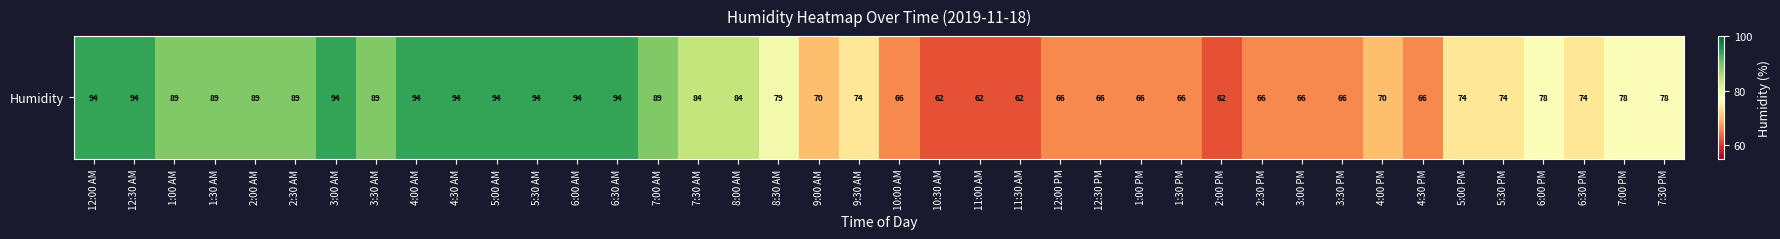

Rank the categories by value from highest to lowest.

12:00 AM, 12:30 AM, 3:00 AM, 4:00 AM, 4:30 AM, 5:00 AM, 5:30 AM, 6:00 AM, 6:30 AM, 1:00 AM, 1:30 AM, 2:00 AM, 2:30 AM, 3:30 AM, 7:00 AM, 7:30 AM, 8:00 AM, 8:30 AM, 6:00 PM, 7:00 PM, 7:30 PM, 9:30 AM, 5:00 PM, 5:30 PM, 6:30 PM, 9:00 AM, 4:00 PM, 10:00 AM, 12:00 PM, 12:30 PM, 1:00 PM, 1:30 PM, 2:30 PM, 3:00 PM, 3:30 PM, 4:30 PM, 10:30 AM, 11:00 AM, 11:30 AM, 2:00 PM